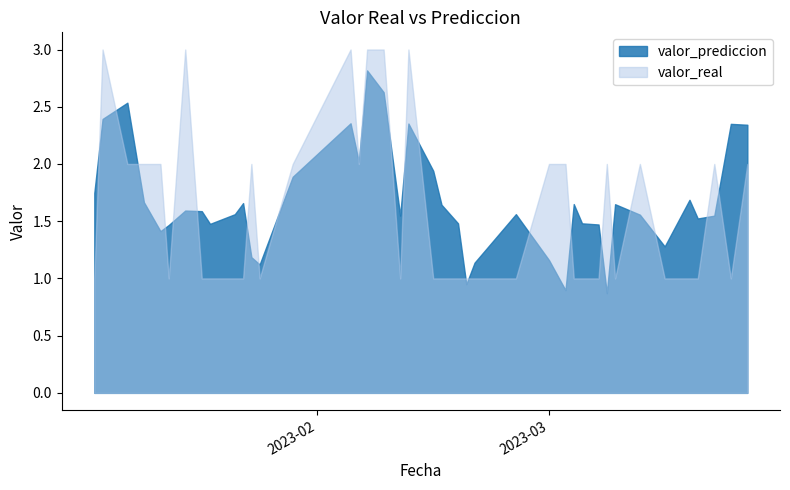

Which category has the highest value in the valor_real series?

2023-01-06